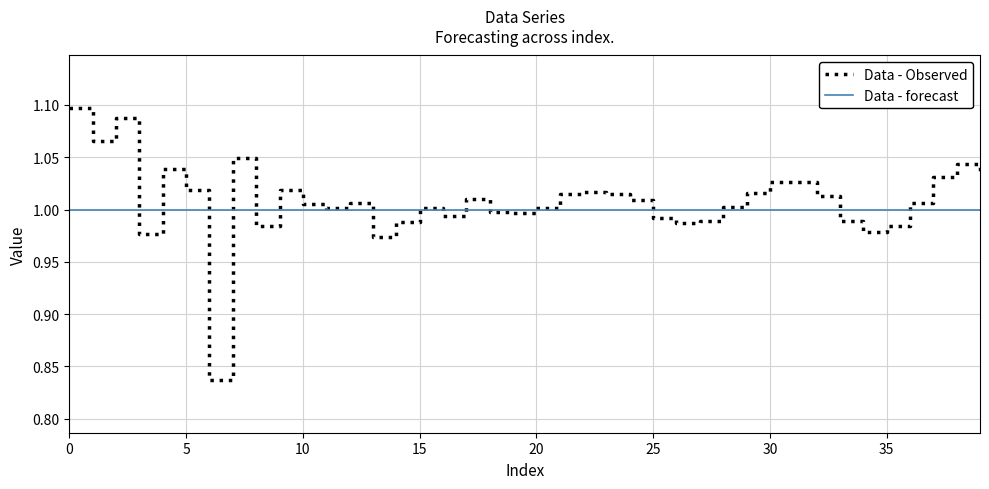

The Data - Observed series shows 1.7 at 25. True or false?

False